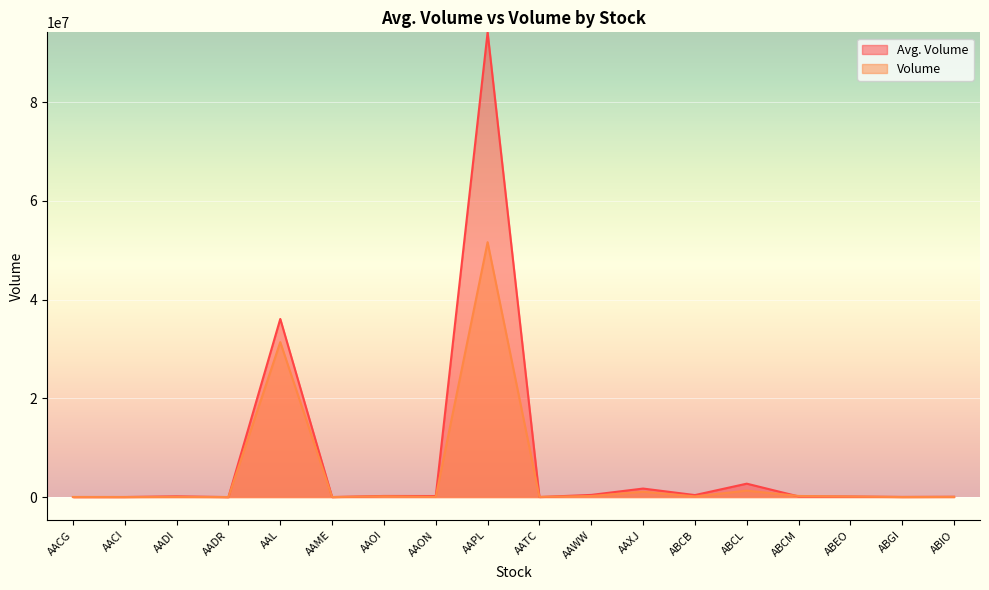

How many times do Volume and Avg. Volume cross each other?

5